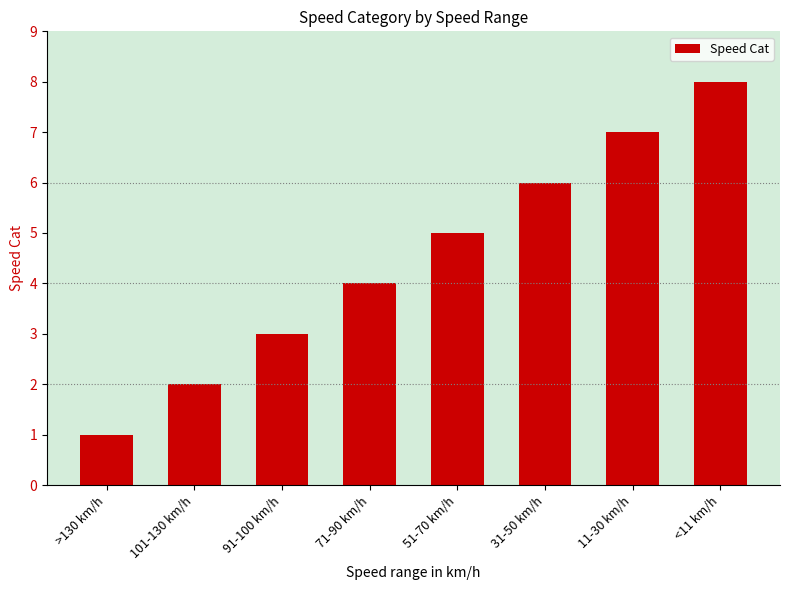

The value at 11-30 km/h is 3. True or false?

False